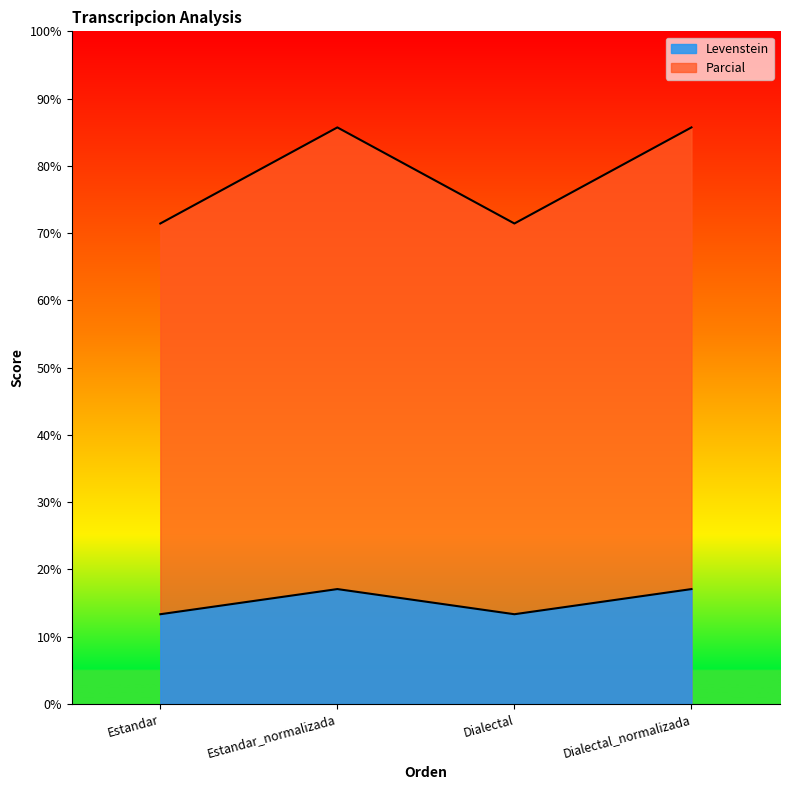

How many values in the Levenstein series exceed 17?

2